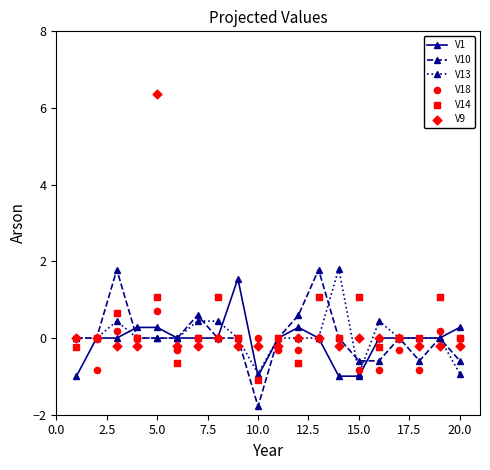

Which series reaches the minimum Y coordinate?

V10